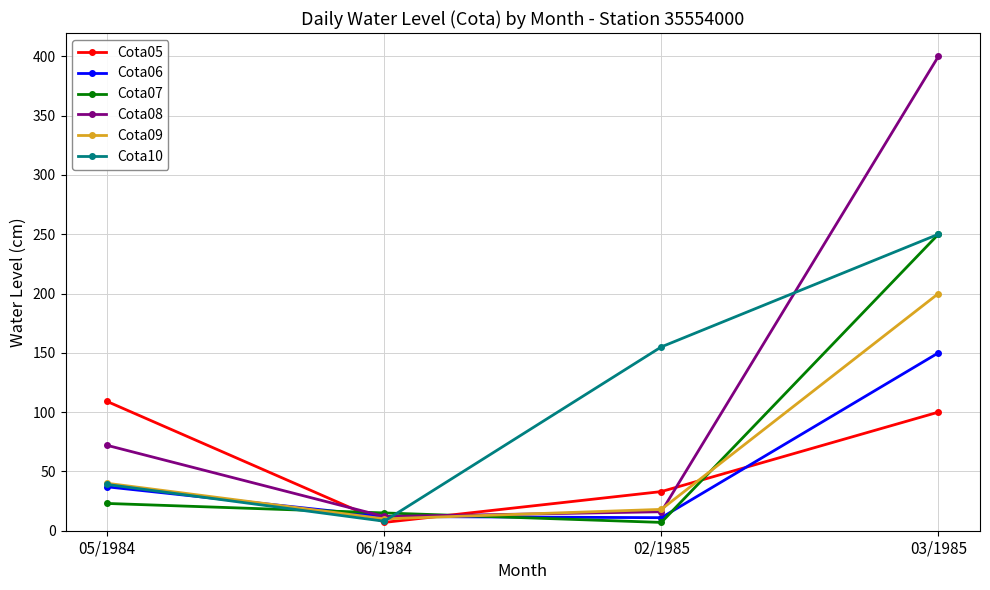

What is the average value of the Cota05 series?

62